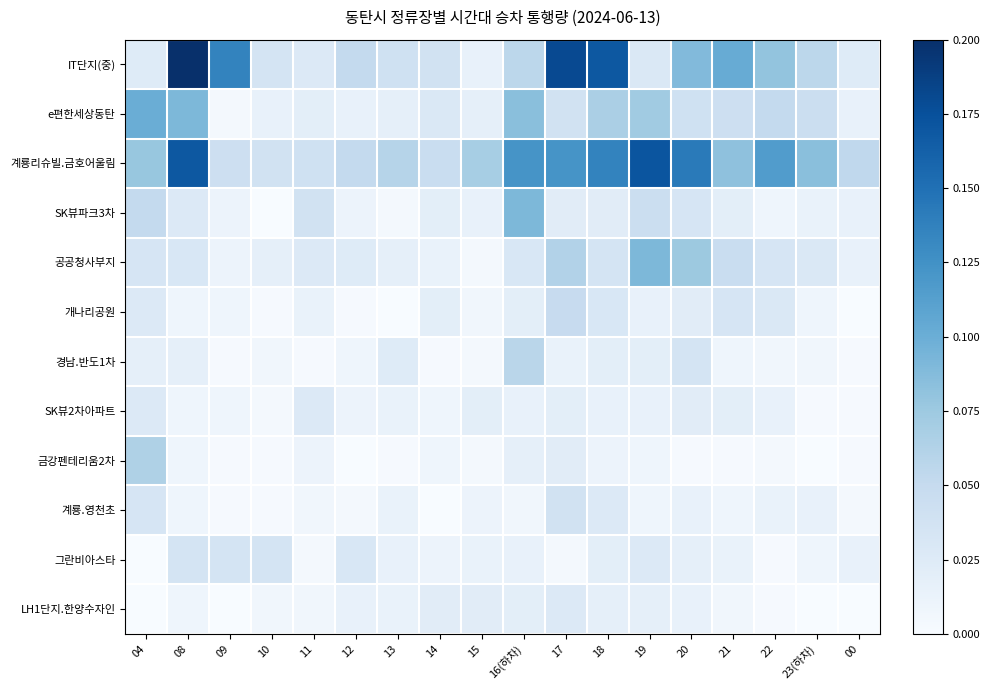

Which series has the largest total across all categories?

계룡리슈빌.금호어울림